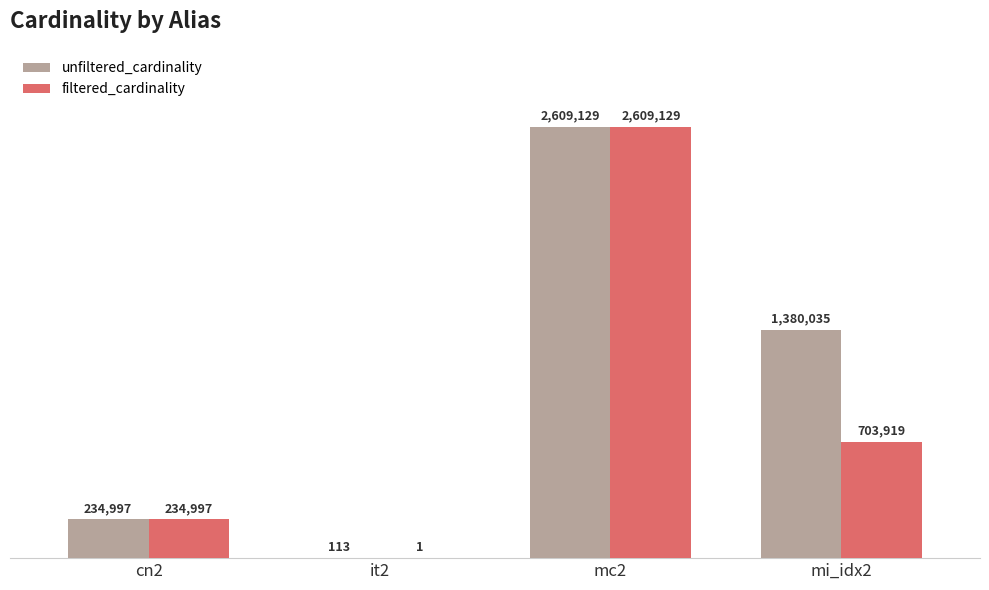

Does the chart contain stacked bars?

No